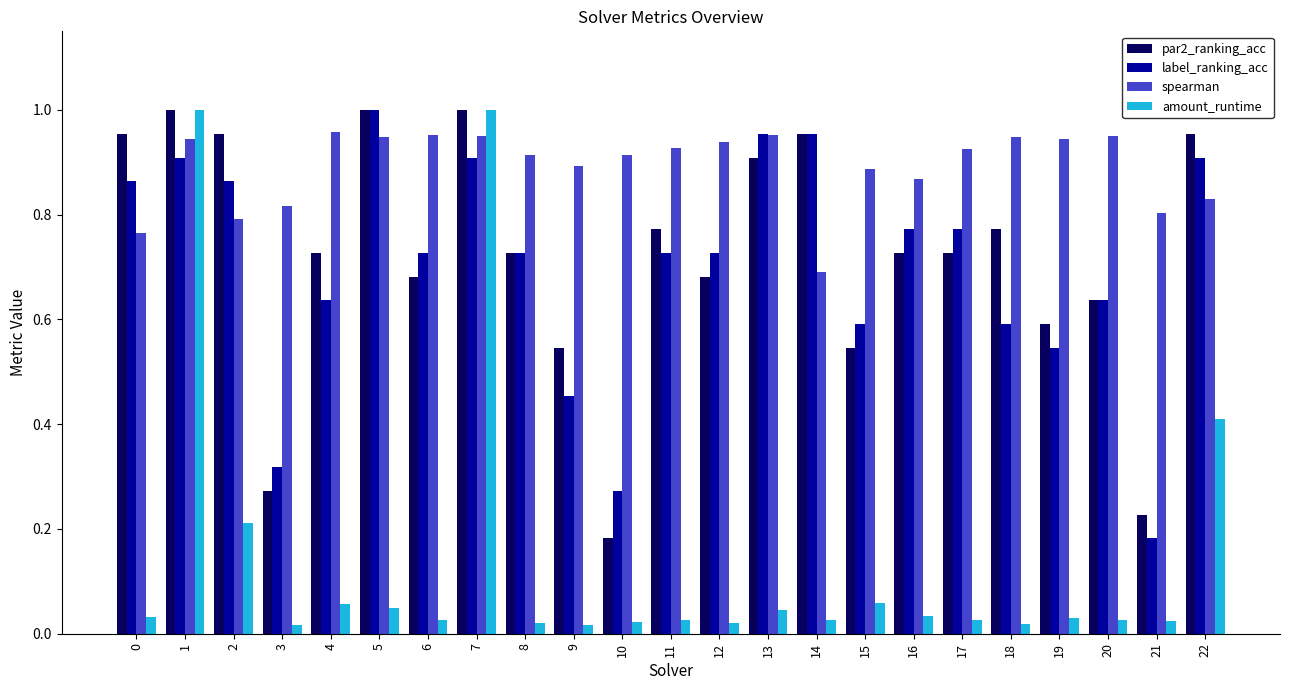

What is the total value across all series at 0?

2.6